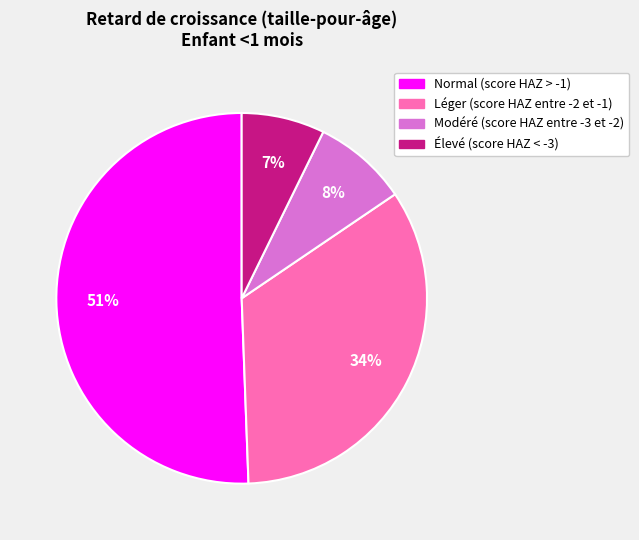

To the nearest percent, what is the average slice percentage?

25%